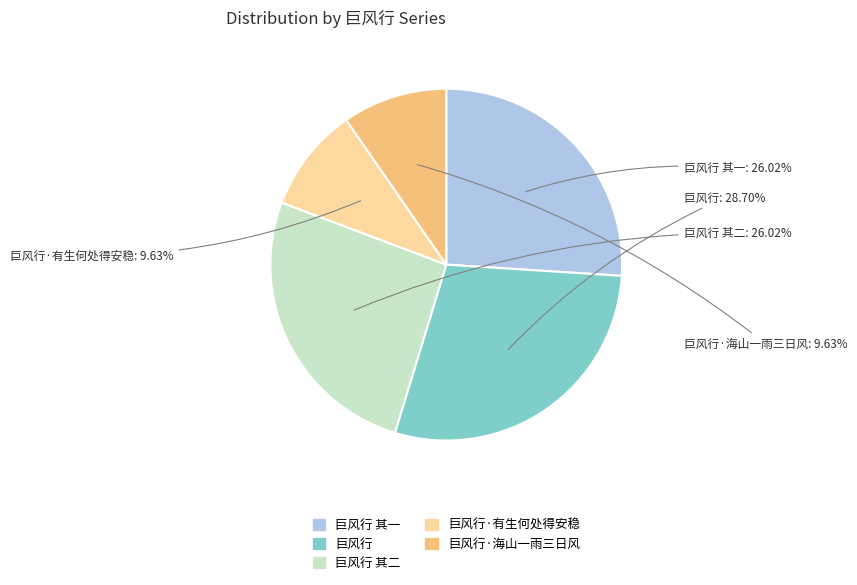

Is there a majority slice in this chart?

No